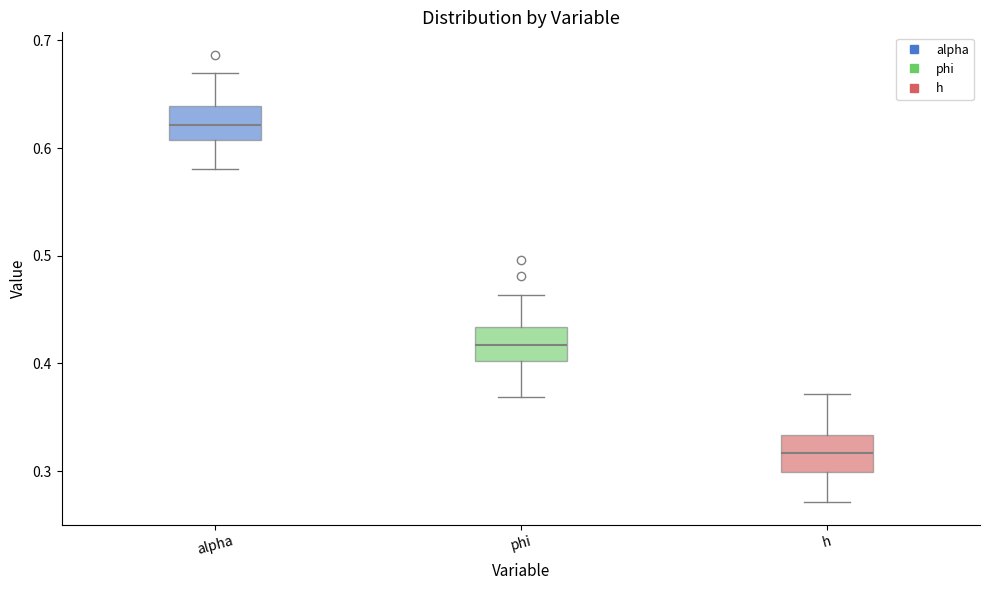

Reading left to right, read every box against the y-axis: the position of its median line, the range the box covers, and the ends of its whiskers. The values are not printed on the chart, so give them approximately, as read against the axis.

alpha: median 0.62, box 0.61 to 0.64, whiskers 0.58 to 0.67
phi: median 0.42, box 0.40 to 0.43, whiskers 0.37 to 0.46
h: median 0.32, box 0.30 to 0.33, whiskers 0.27 to 0.37